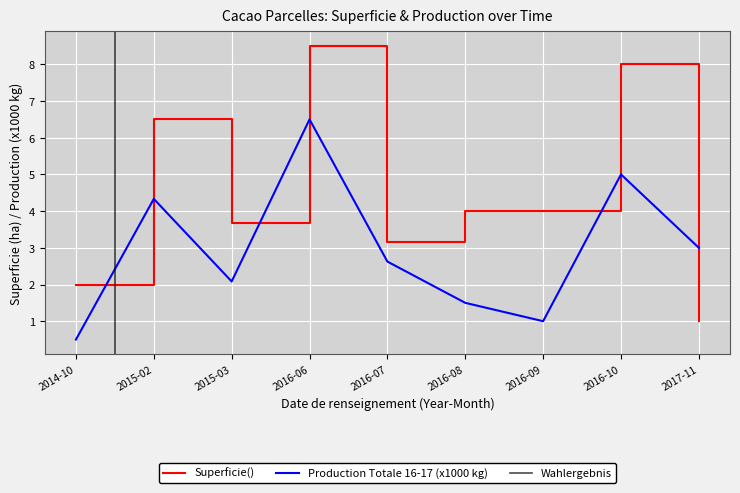

How many interior local peaks does the Production Totale 16-17 () series have?

3